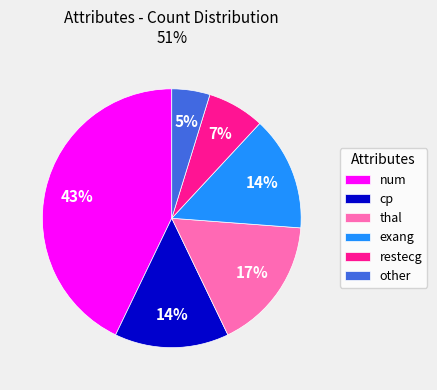

To the nearest percent, what portion does restecg represent?

7%